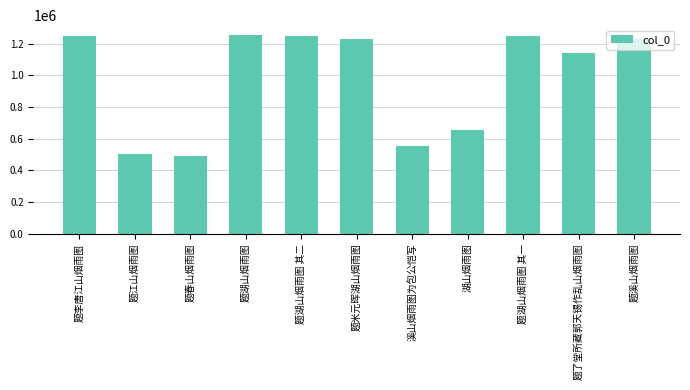

Where is the data nearest to the value 872429?

湖山烟雨图